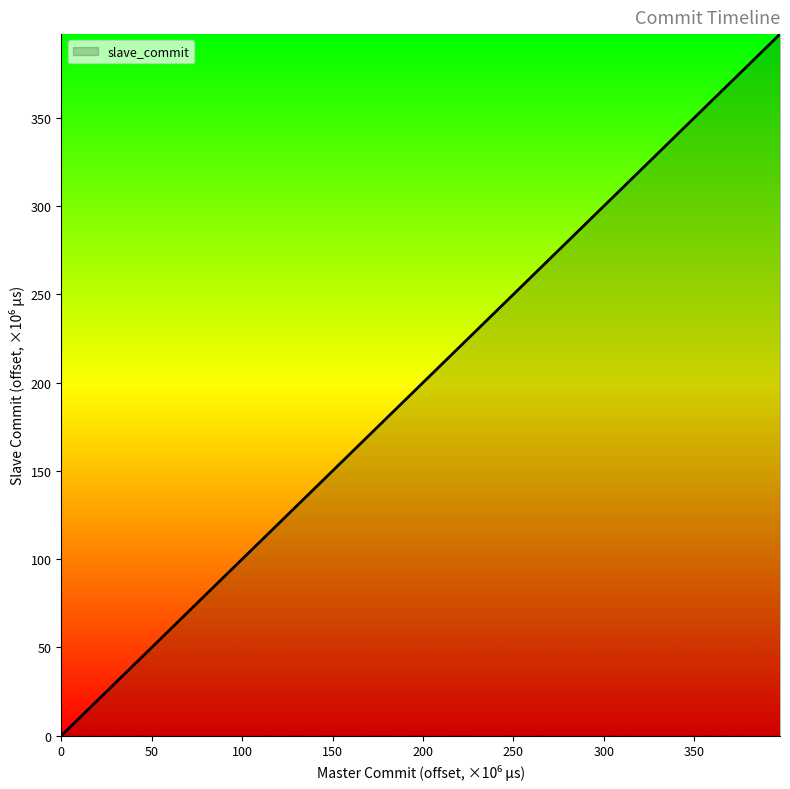

What is the maximum value shown in the chart?

397.4